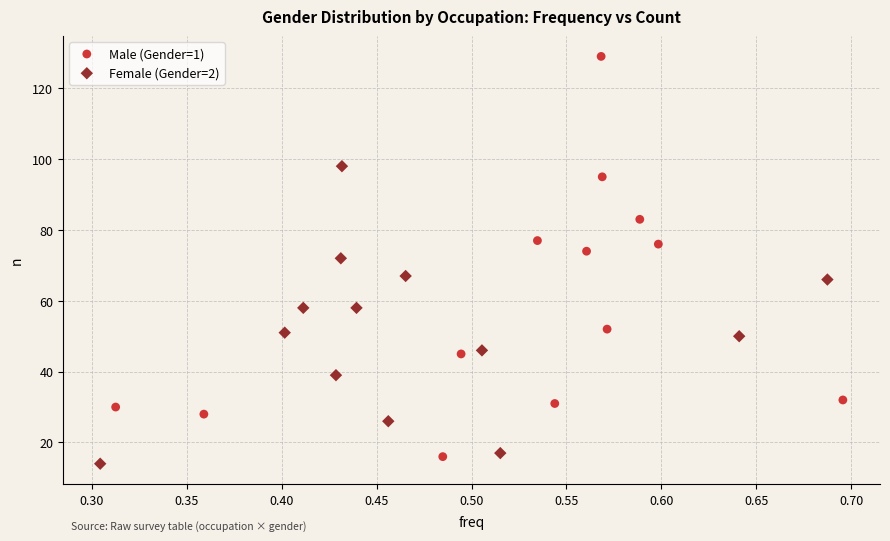

Which series contains the lowest Y value?

Female (Gender=2)